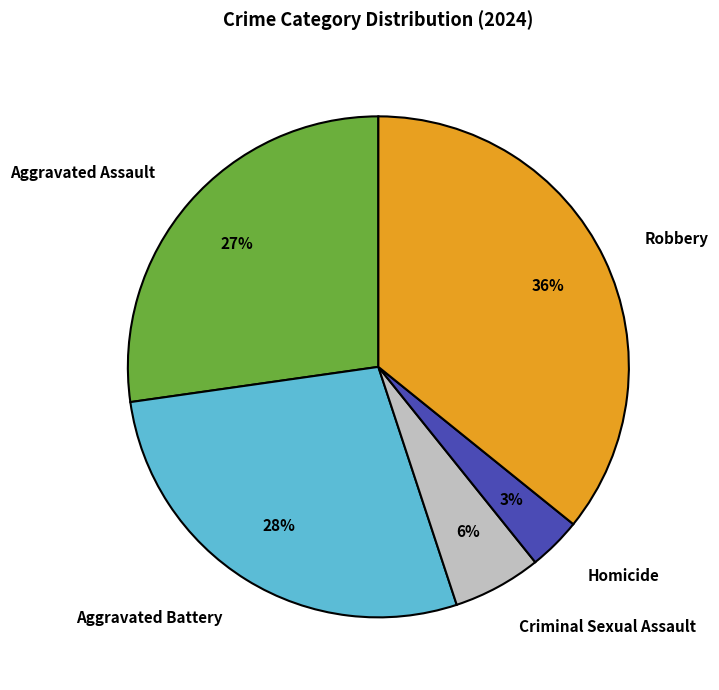

To the nearest percent, what is the combined percentage of Robbery and Aggravated Battery?

64%